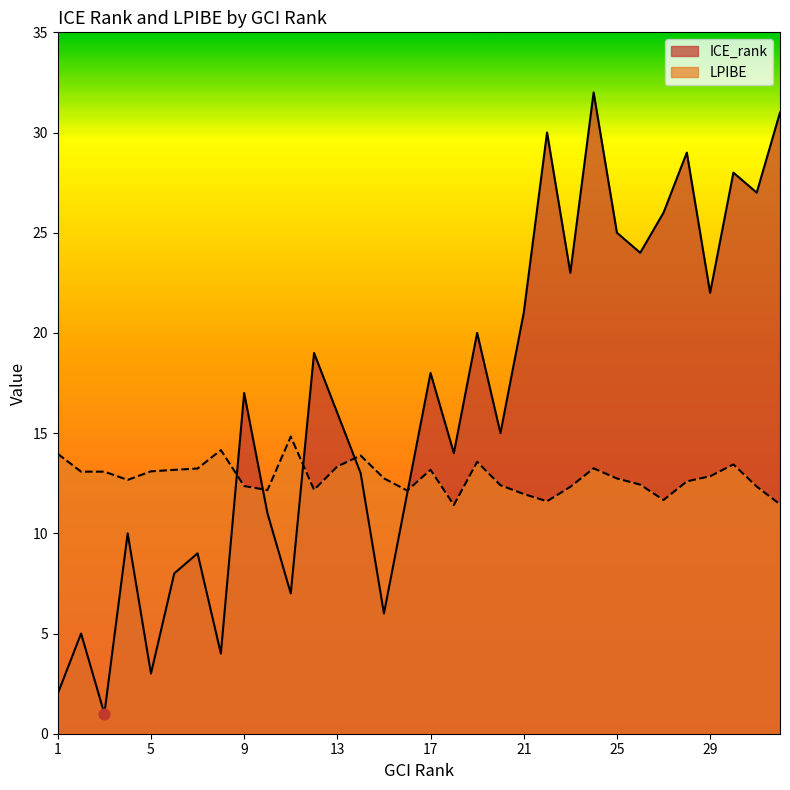

What is the total value across all series at 20?

27.4